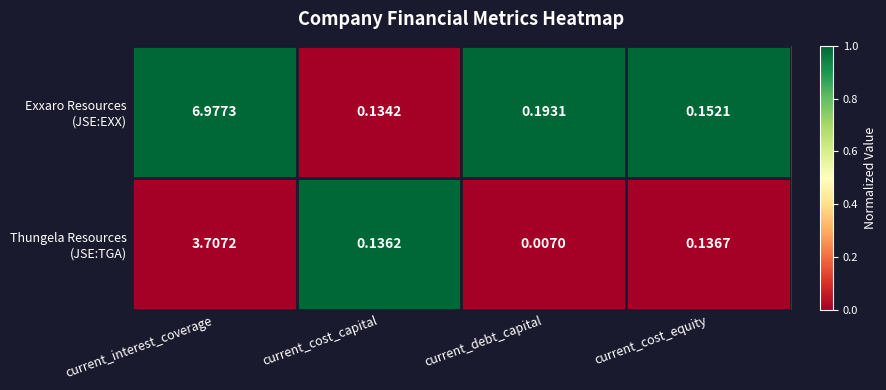

Which category has the lowest value across all series?

current_debt_capital